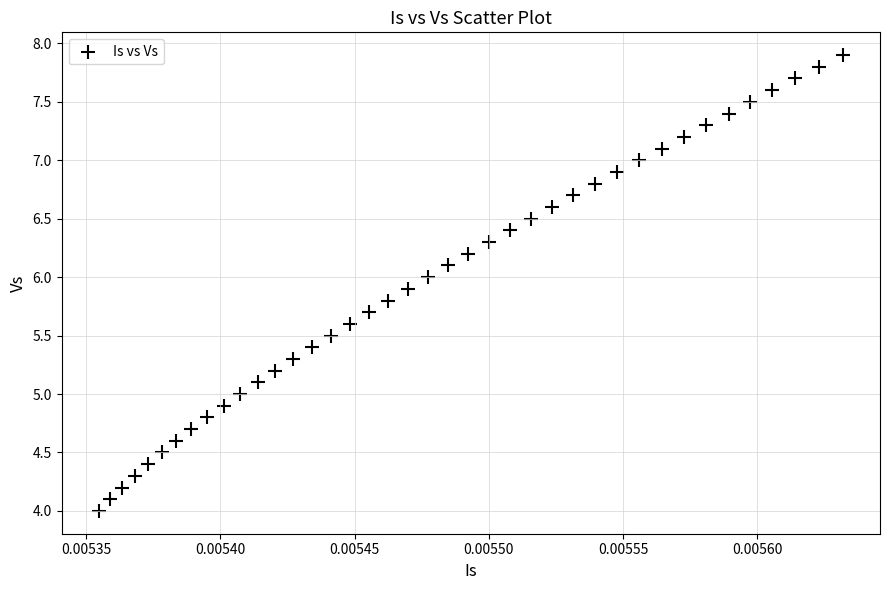

What is the range of Y values (max minus min)?

3.9